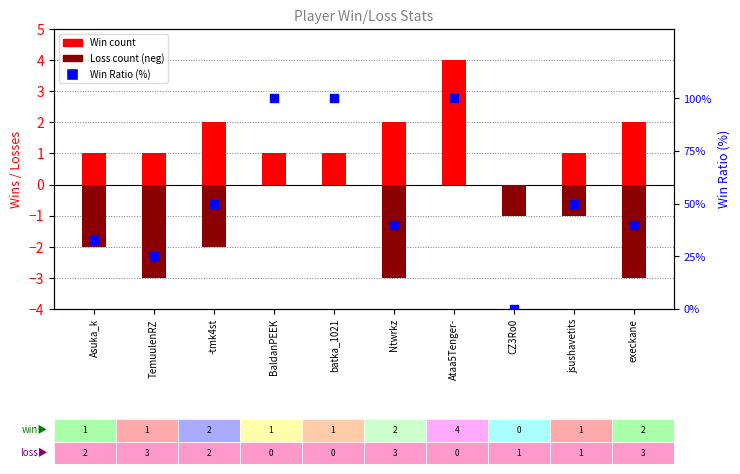

At how many categories does at least one series exceed 36?

7